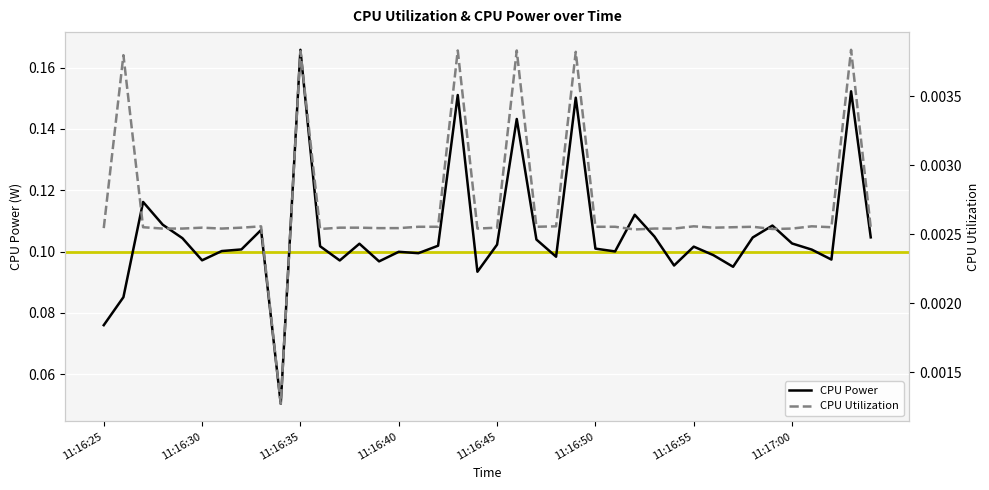

Which category has the highest value in the CPU Power series?

11:16:35